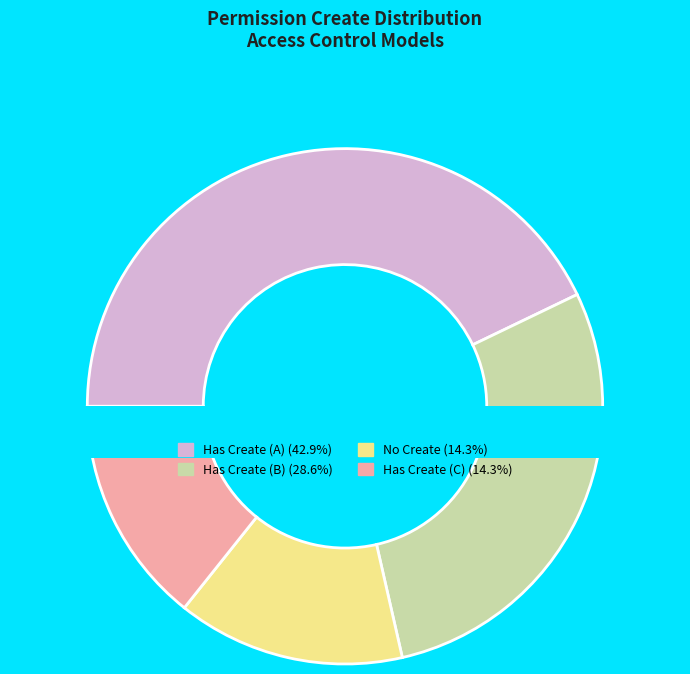

Does access_crm_admin_tag represent more than half of the total?

No